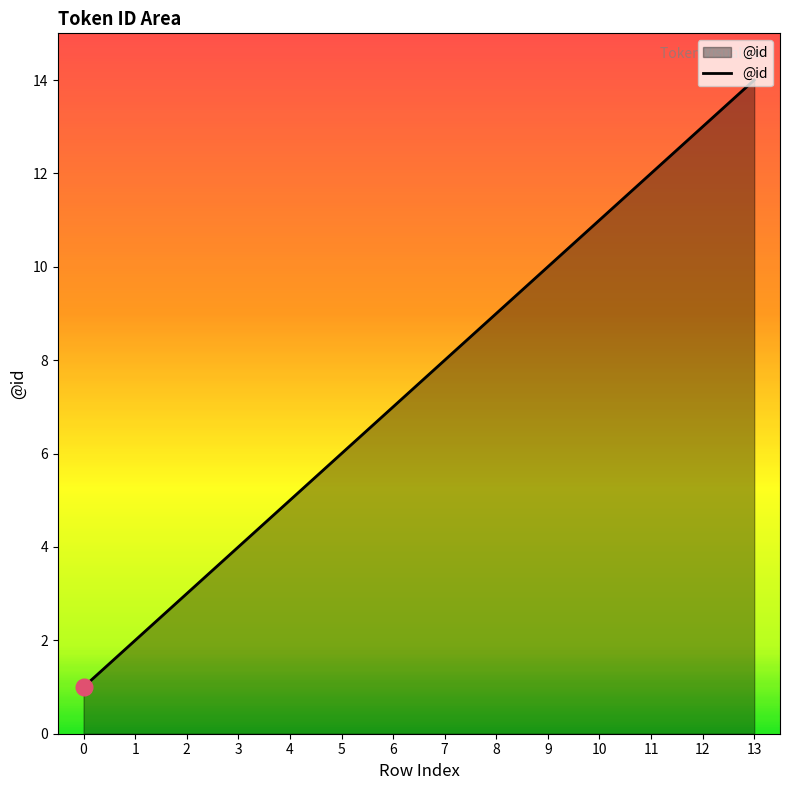

Is it true that the value at 8 is 4?

False